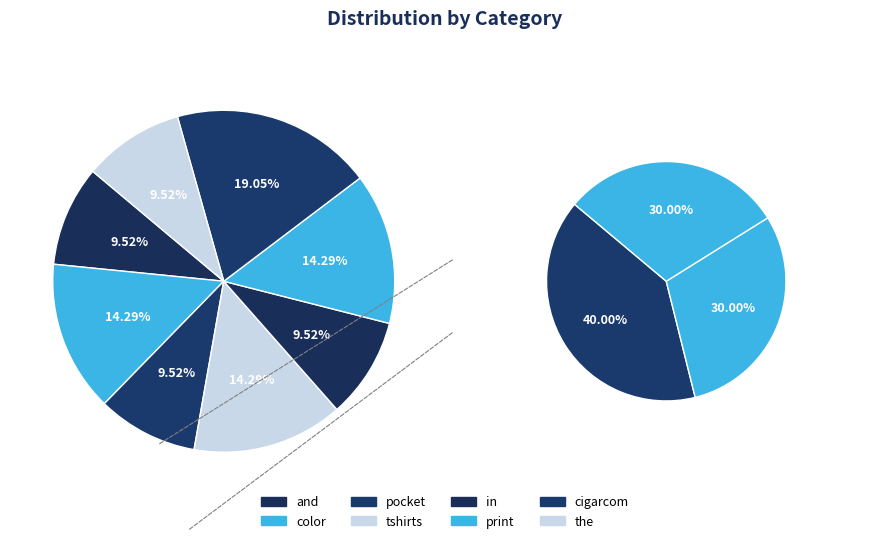

What is the total percentage of tshirts and pocket?

23.8%